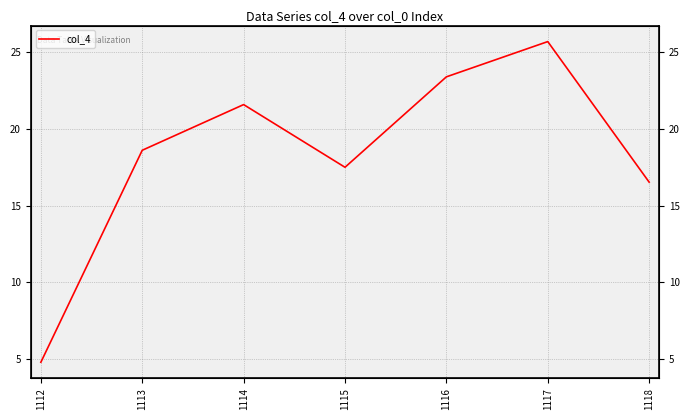

Does the chart display data point markers on the line(s)?

No